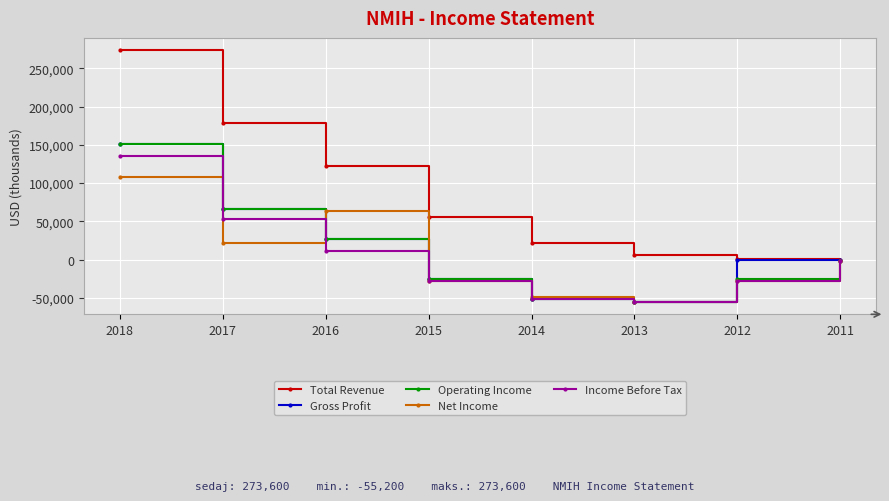

The Gross Profit series shows 150900 at 2018. True or false?

True